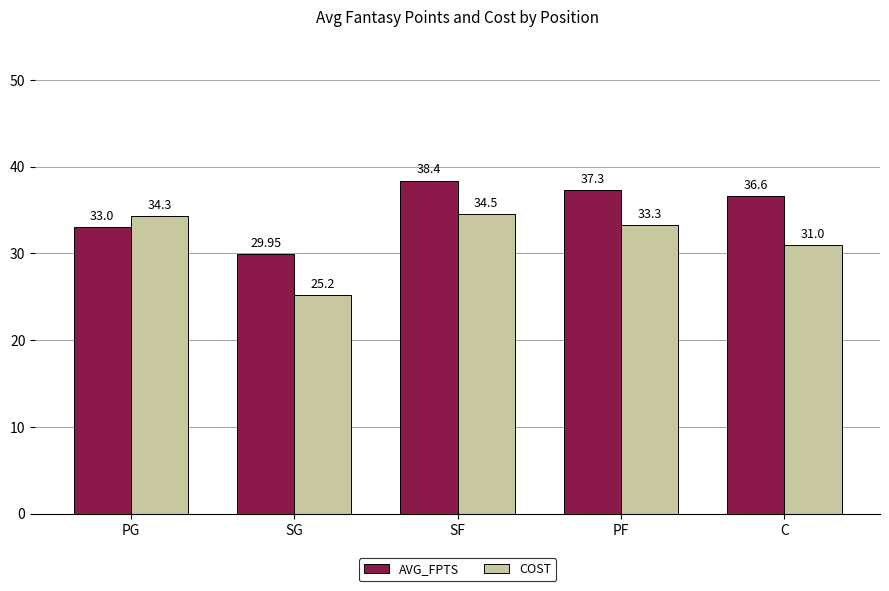

List the labels in order of COST value, largest first.

SF, PG, PF, C, SG